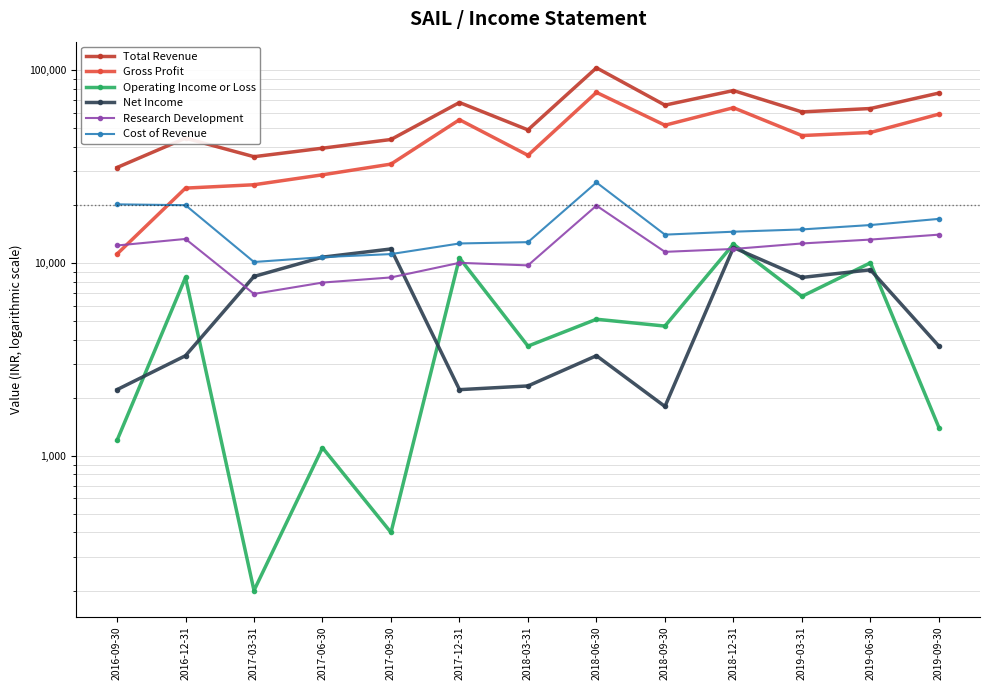

What is the value of the Operating Income or Loss point at the 5th from the left?

400